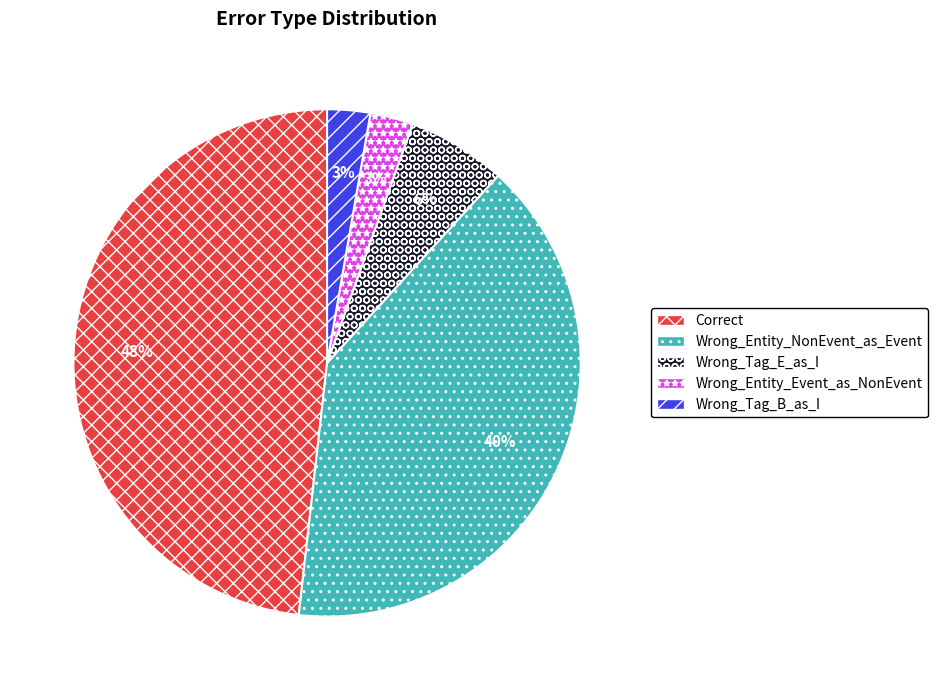

Does Wrong_Tag_E_as_I represent more than half of the total?

No